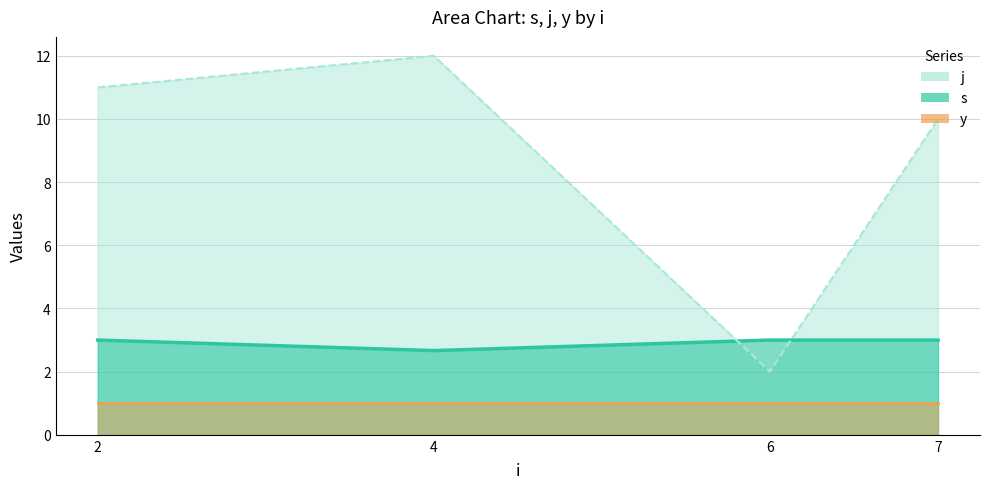

What is the smallest value displayed?

1